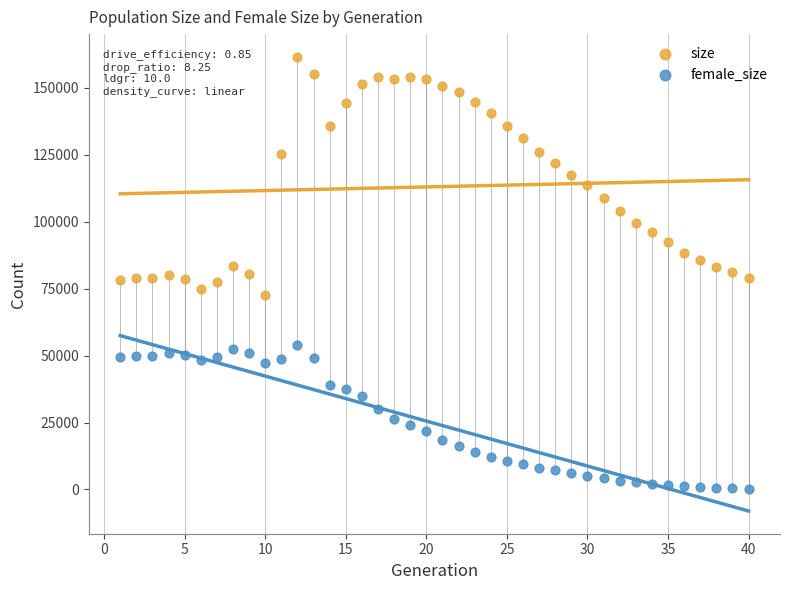

Which series contains the highest Y value?

size